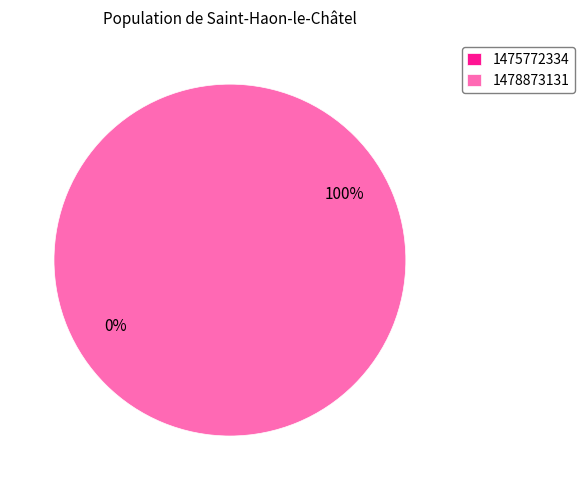

Count the number of slices in the pie.

2